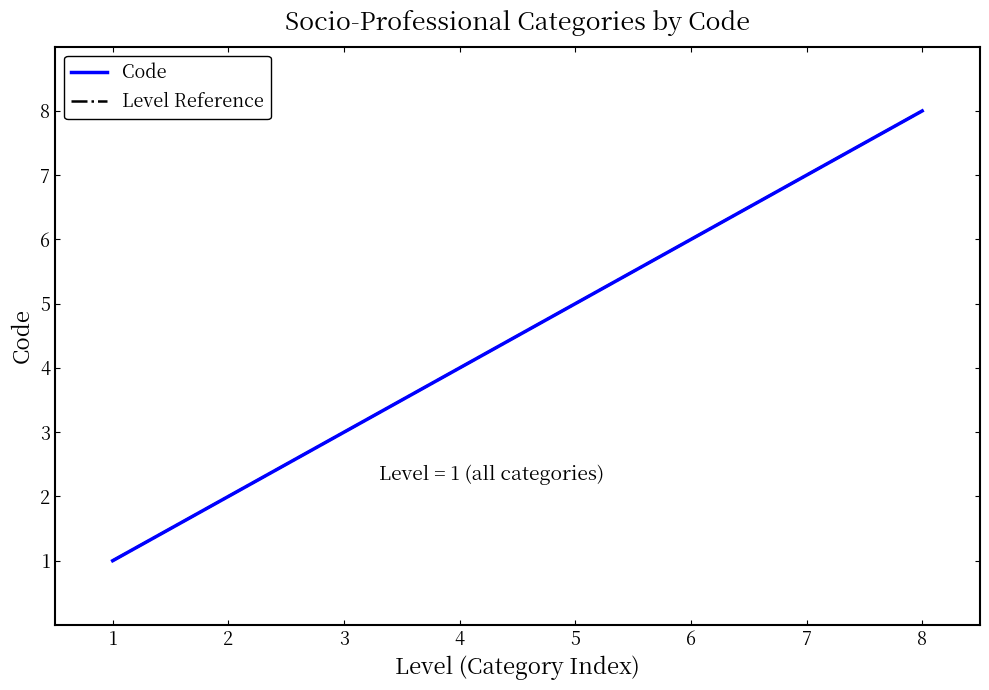

Rank the series by their maximum value, from highest to lowest.

Code, Level Reference